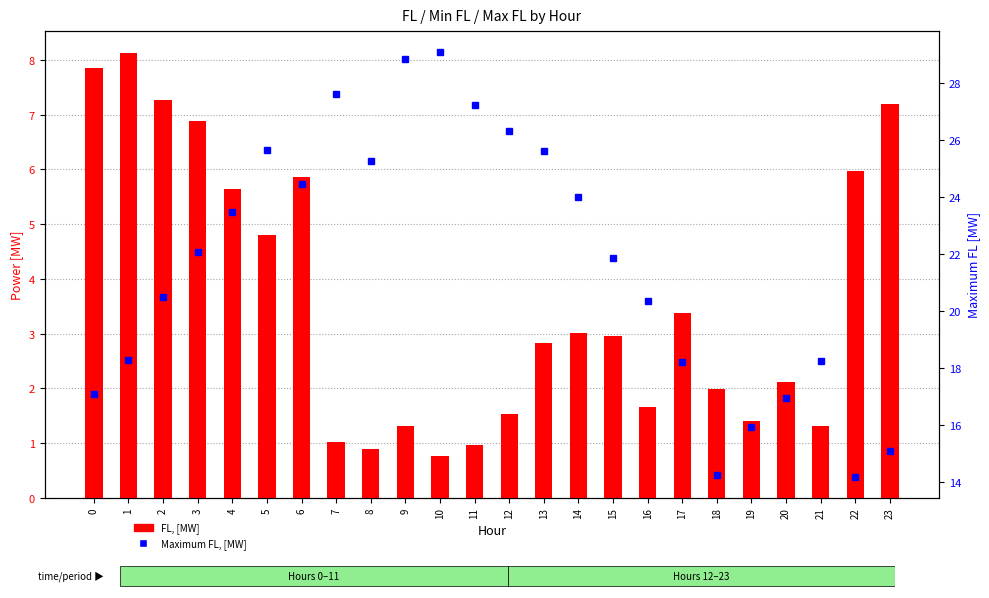

What is the difference between the highest and lowest values at 2?

13.2